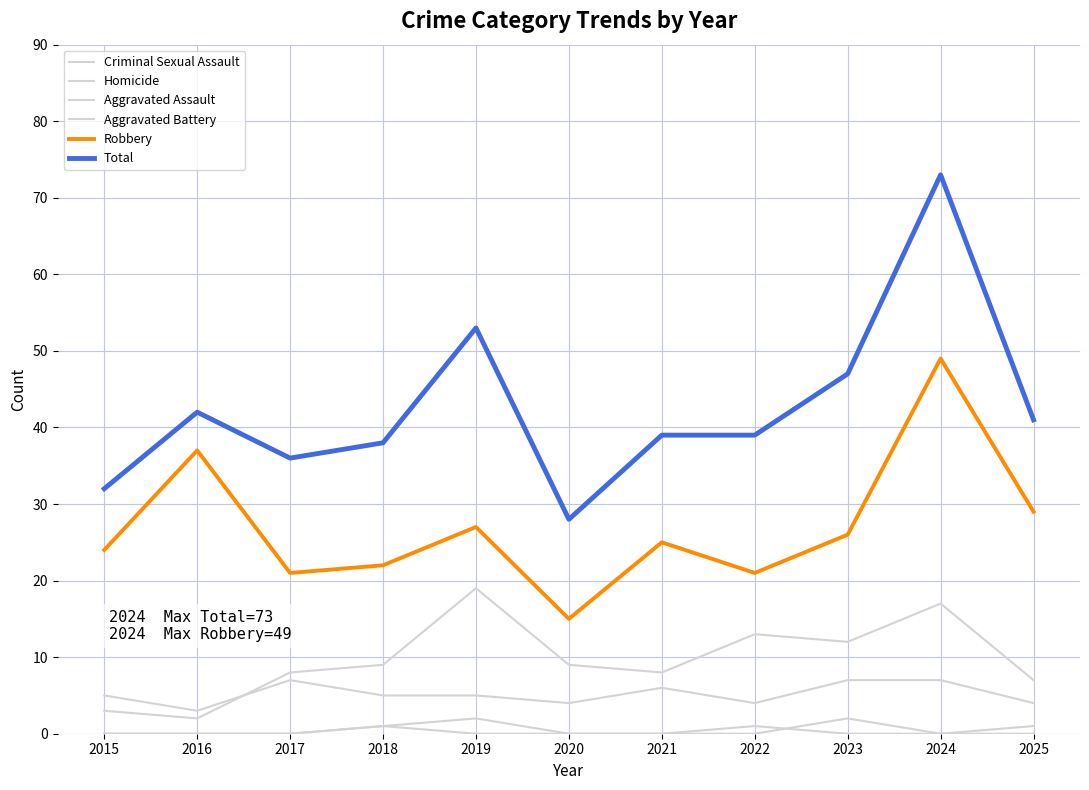

True or false: Aggravated Assault and Total cross at least once.

False